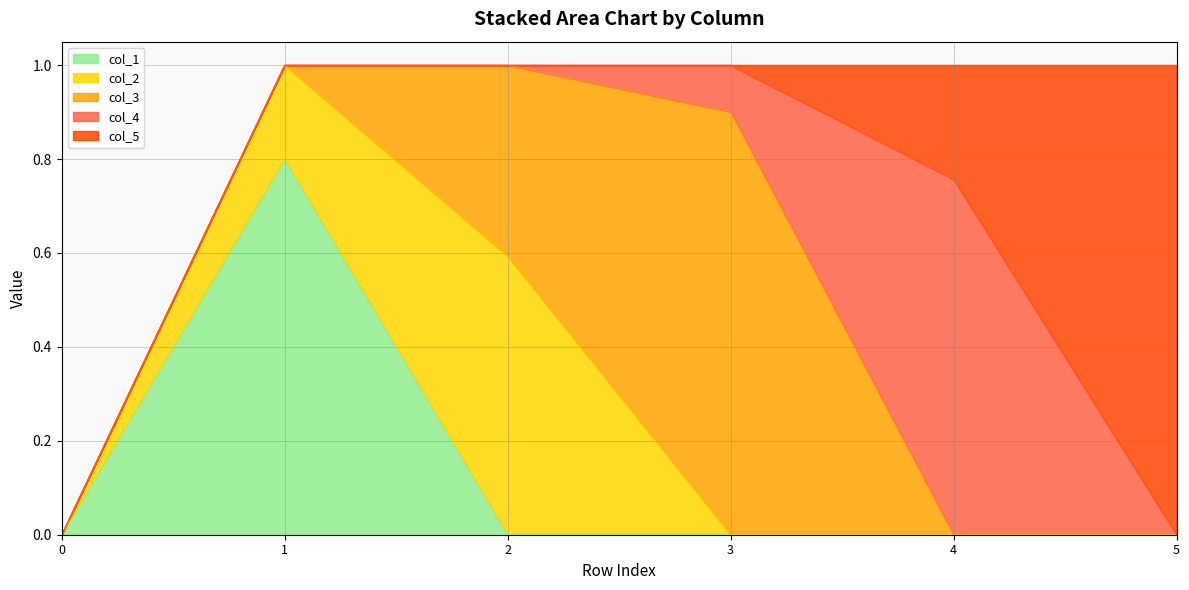

Reading left to right, extract all data points from this chart.

col_1: 0=0.0	1=0.8	2=0.0	3=0.0	4=0.0	5=0.0
col_2: 0=0.0	1=0.2	2=0.6	3=0.0	4=0.0	5=0.0
col_3: 0=0.0	1=0.0	2=0.4	3=0.9	4=0.0	5=0.0
col_4: 0=0.0	1=0.0	2=0.0	3=0.1	4=0.8	5=0.0
col_5: 0=0.0	1=0.0	2=0.0	3=0.0	4=0.2	5=1.0